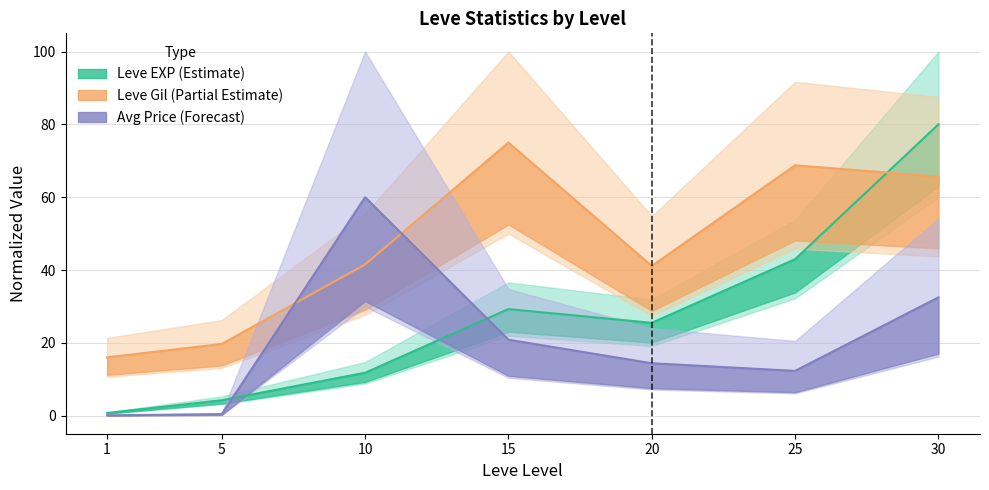

In Leve Gil, how many points are lower than both neighbors (excluding endpoints)?

1